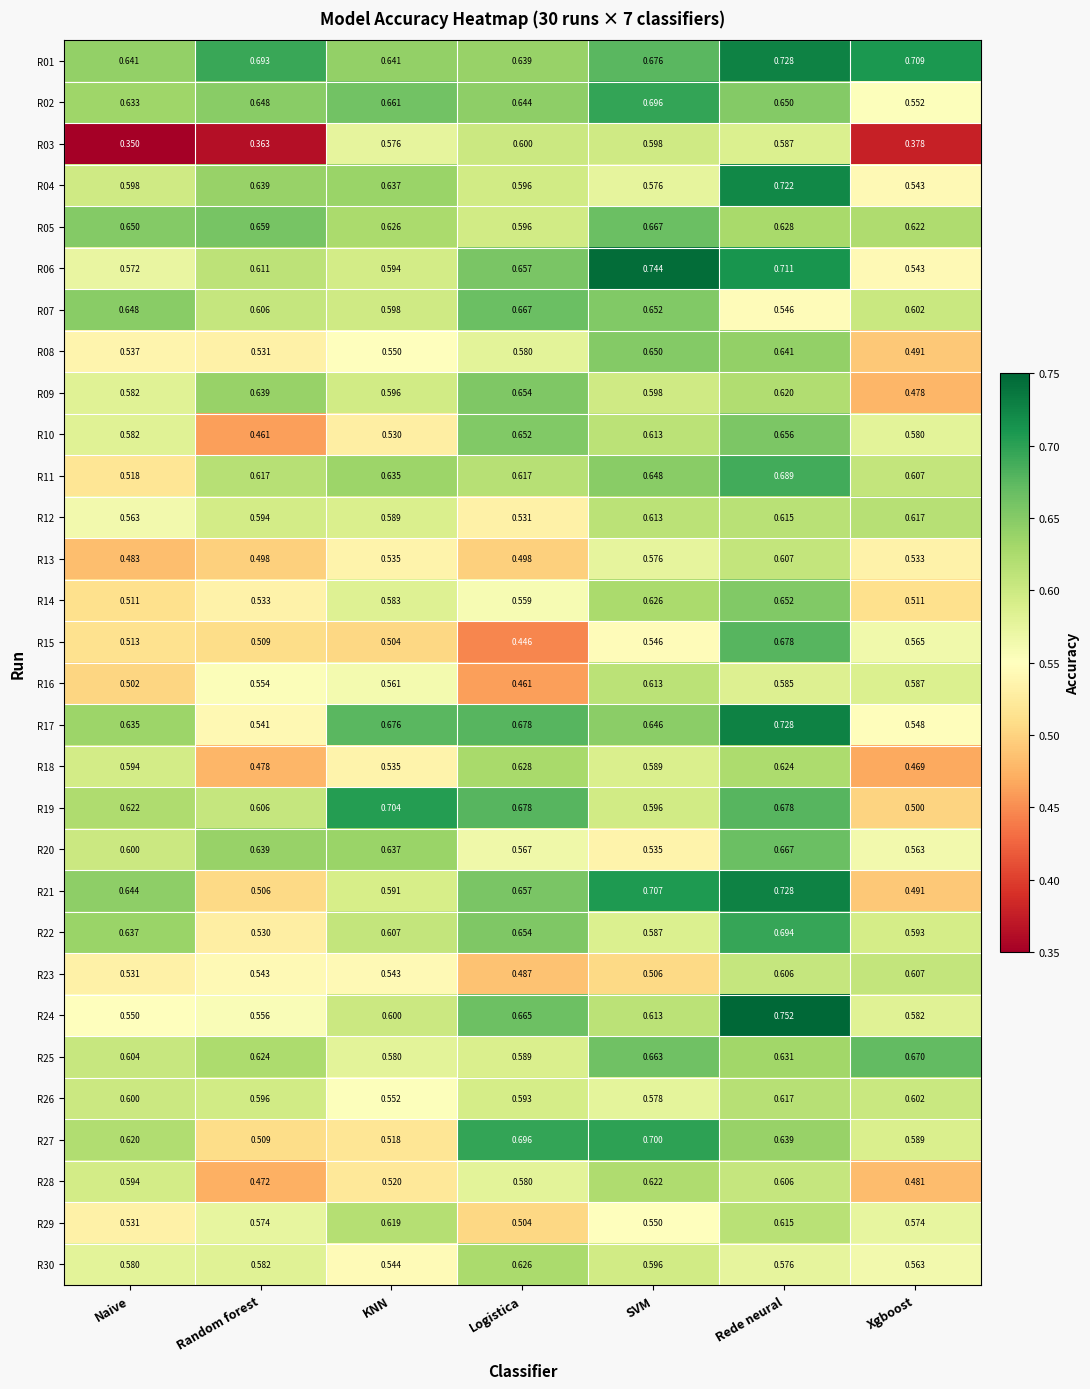

Where is R09 nearest to the value 0?

Xgboost